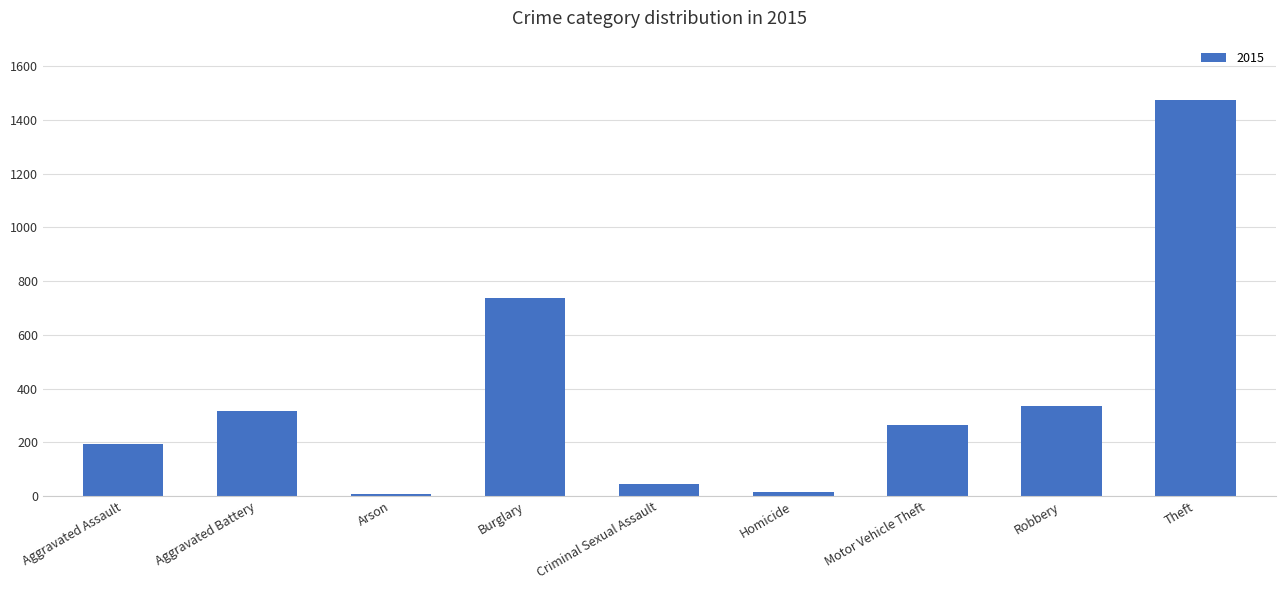

What is the label of the 2nd bar from the left?

Aggravated Battery